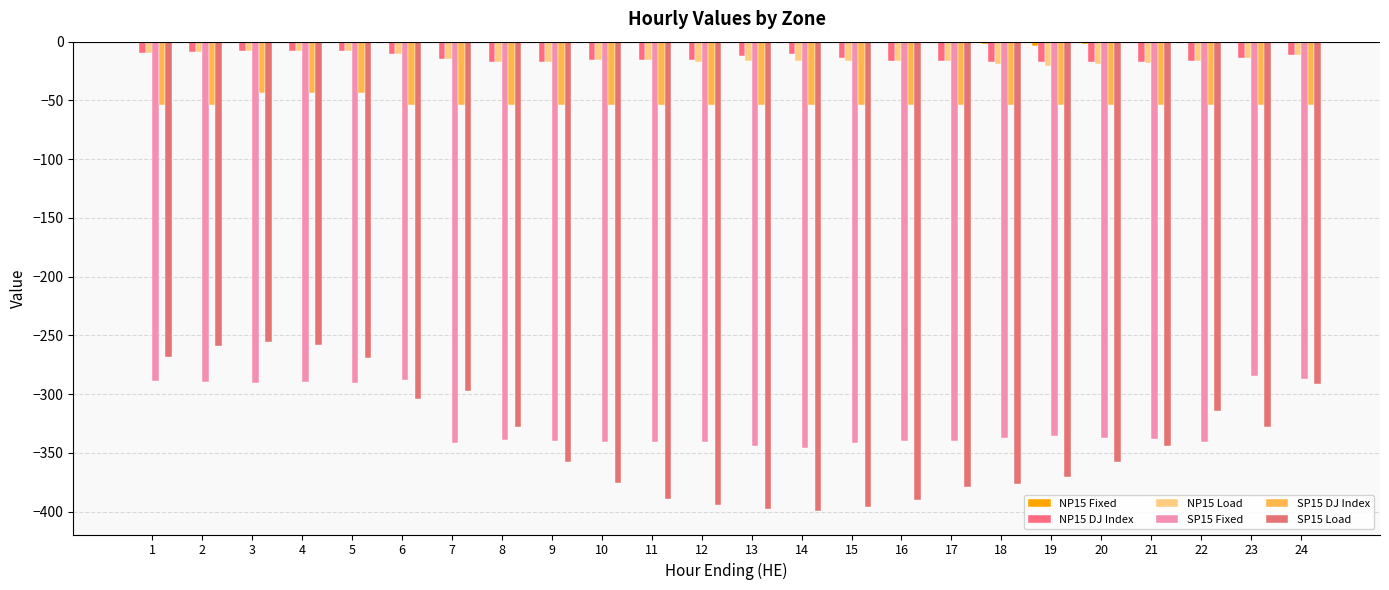

Which category has the lowest value across all series?

14